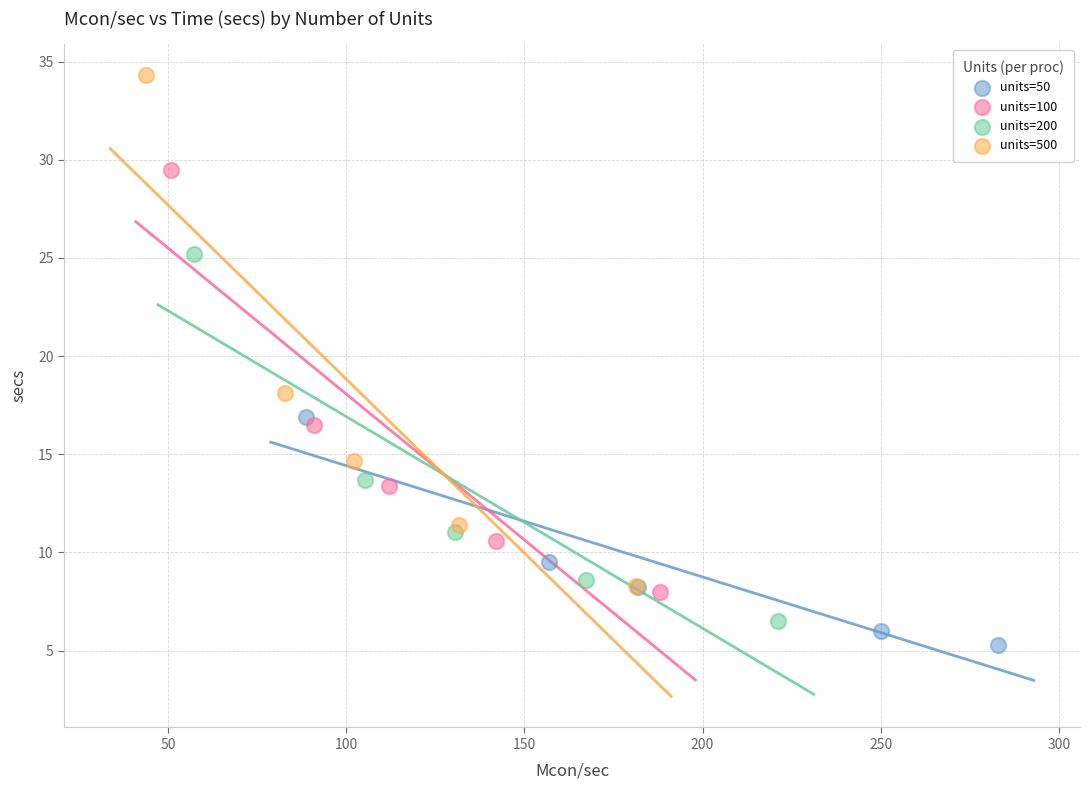

What are all the series names shown in the legend?

units=50, units=100, units=200, units=500